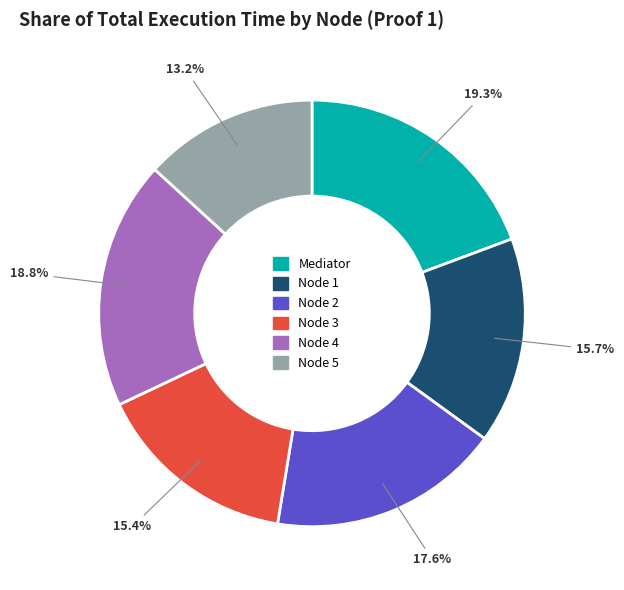

Is Node 1 the majority of the pie?

No